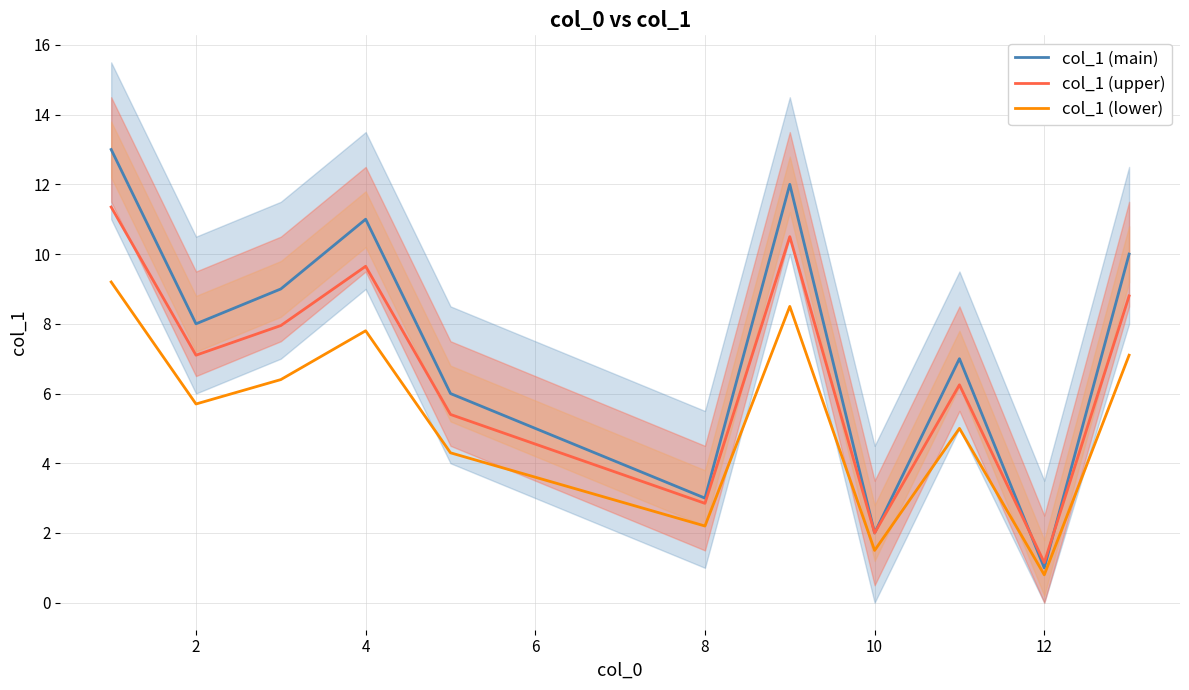

Rank the series by their maximum value, from lowest to highest.

col_1 (lower), col_1 (upper), col_1 (main)